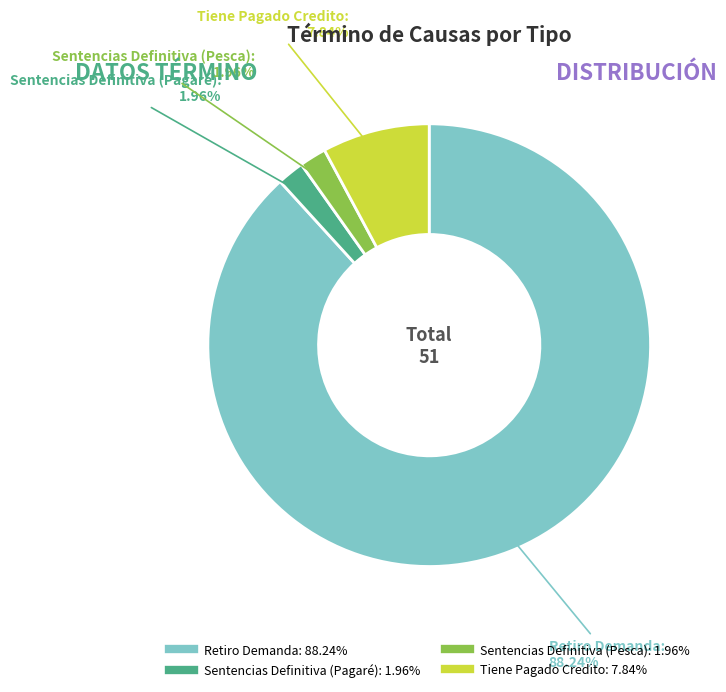

Which slice is the largest?

Retiro Demanda